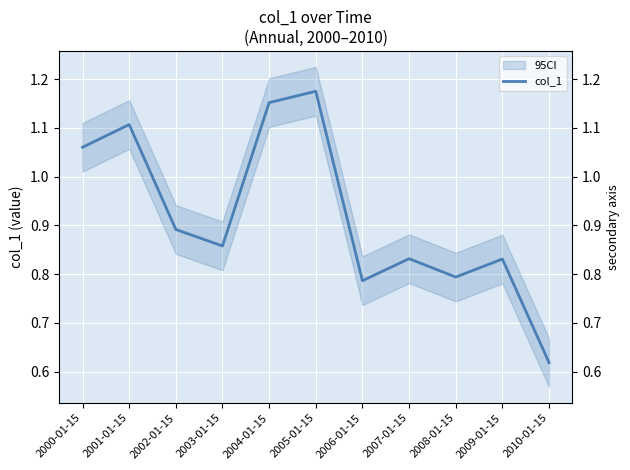

Which category has the lowest value across all series?

2010-01-15